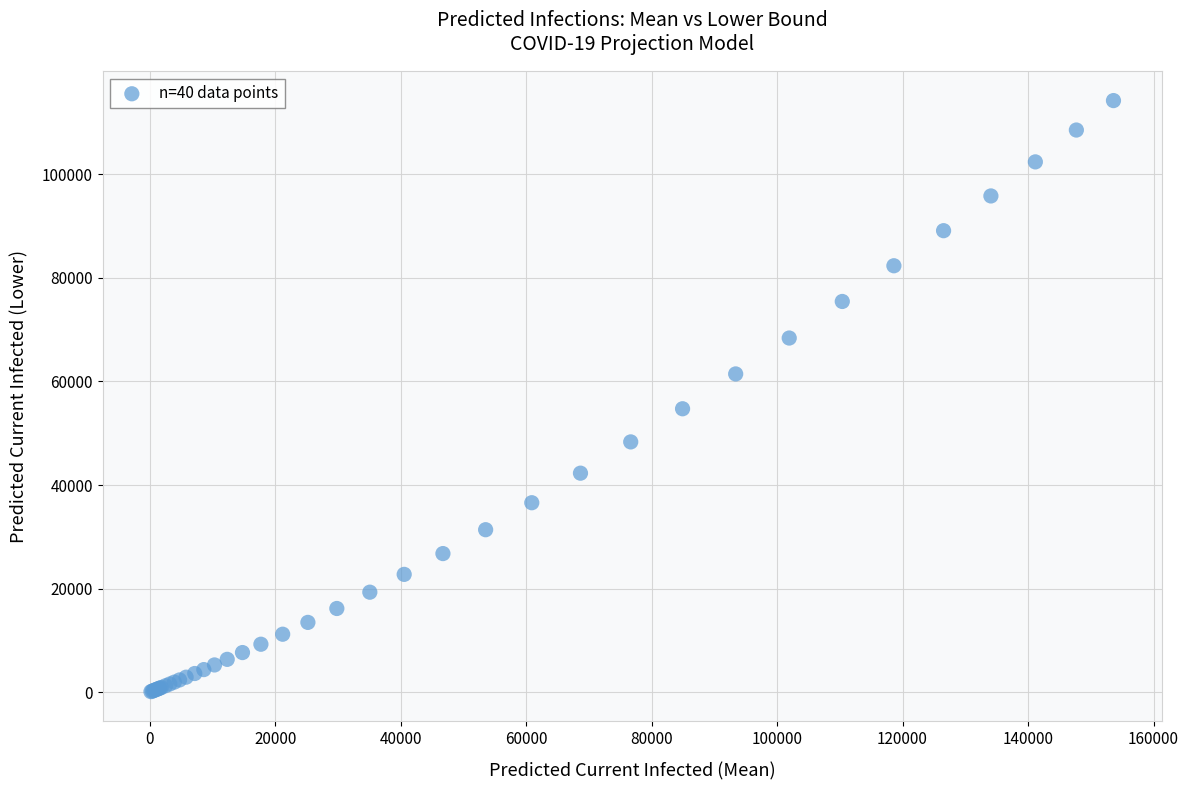

What Y value in the scatter plot is closest to 57170?

54727